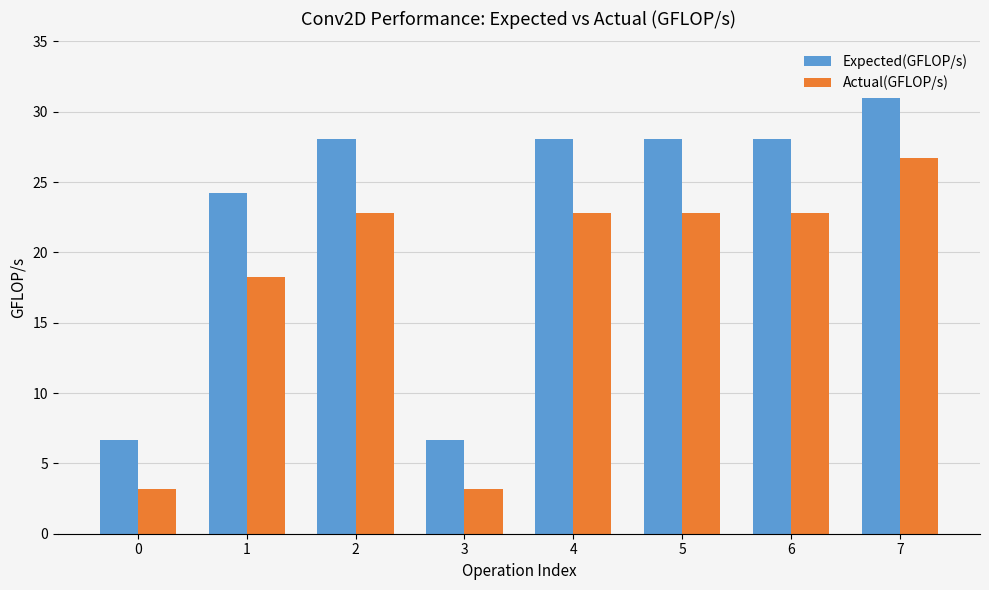

How many series are shown in this chart?

2